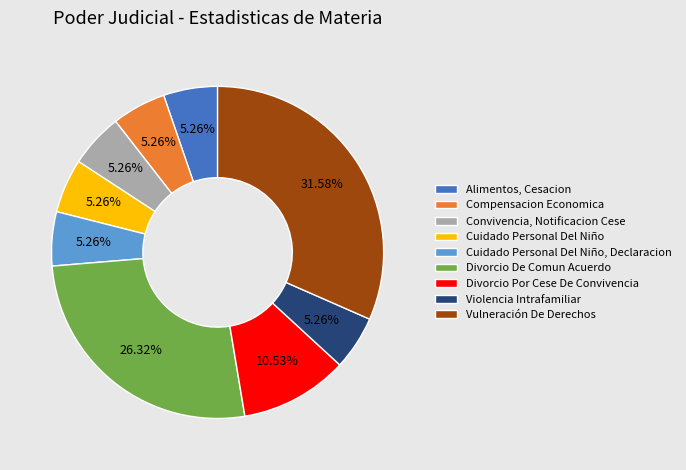

What is the largest slice in the pie chart?

Vulneración De Derechos